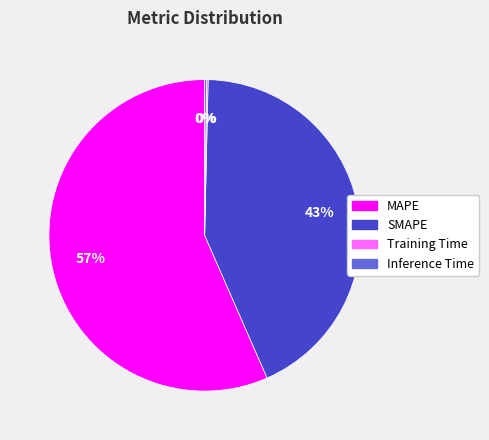

Which slice represents more than half of the pie?

MAPE